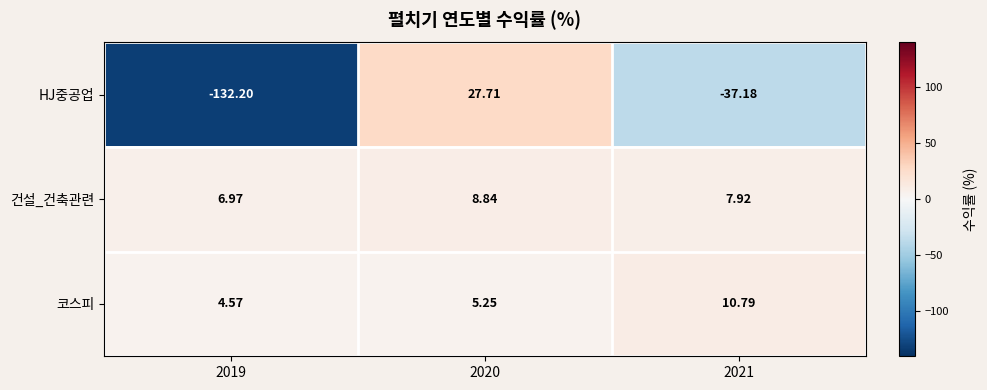

Which series has the widest spread of values?

HJ중공업